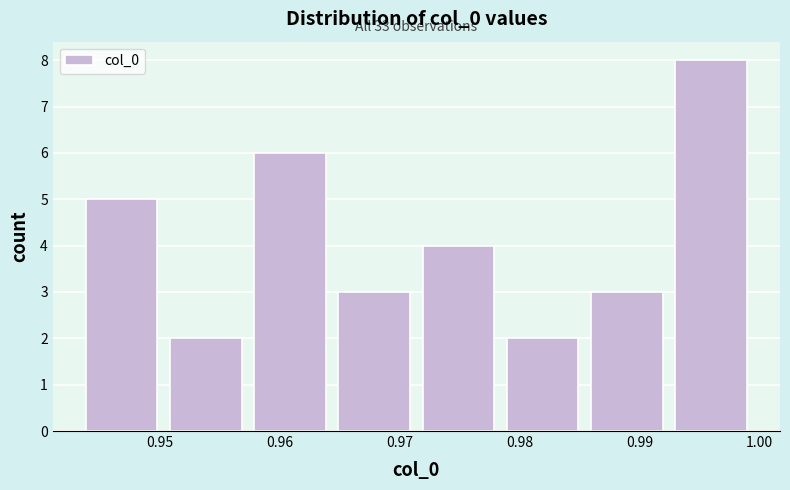

Which range on the x-axis has the tallest bar?

0.993 to 1.000